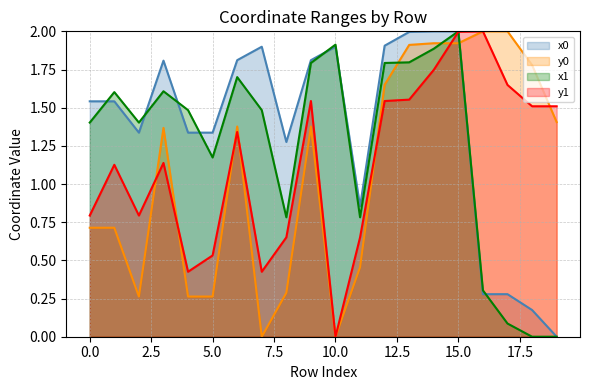

What is the sum of all x1 values?

25.0